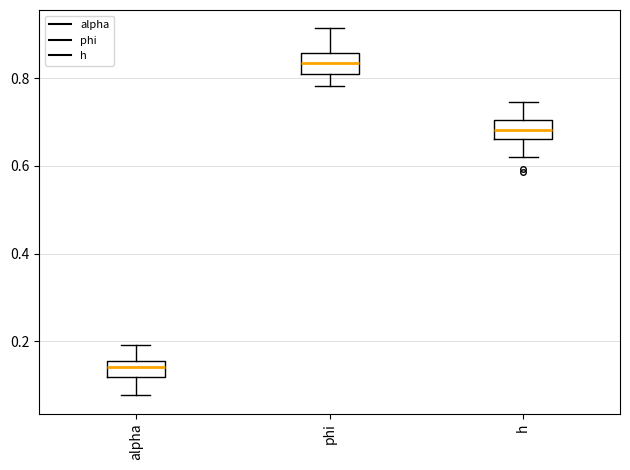

Reading left to right, read every box against the y-axis: the position of its median line, the range the box covers, and the ends of its whiskers. The values are not printed on the chart, so give them approximately, as read against the axis.

alpha: median 0.14, box 0.12 to 0.16, whiskers 0.08 to 0.20
phi: median 0.84, box 0.80 to 0.86, whiskers 0.78 to 0.92
h: median 0.68, box 0.66 to 0.70, whiskers 0.62 to 0.74